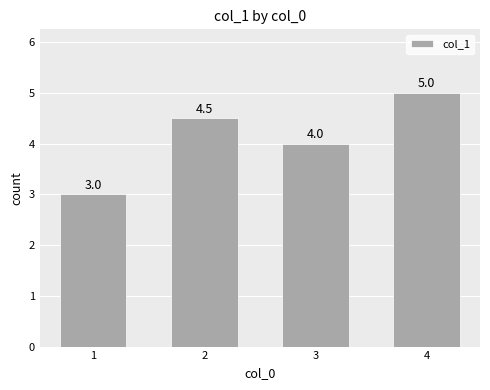

Which category has the highest value across all series?

4